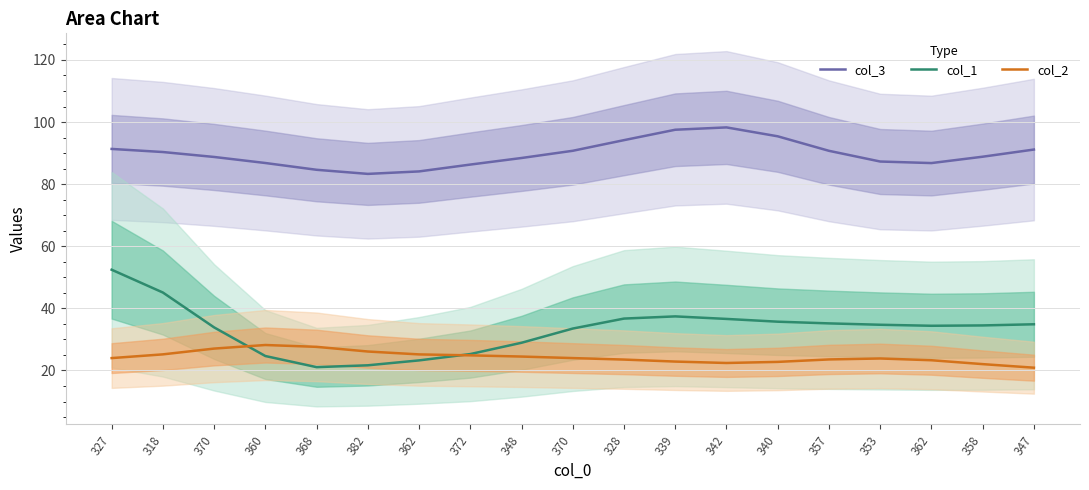

What is the average value of the col_2 series?

24.3